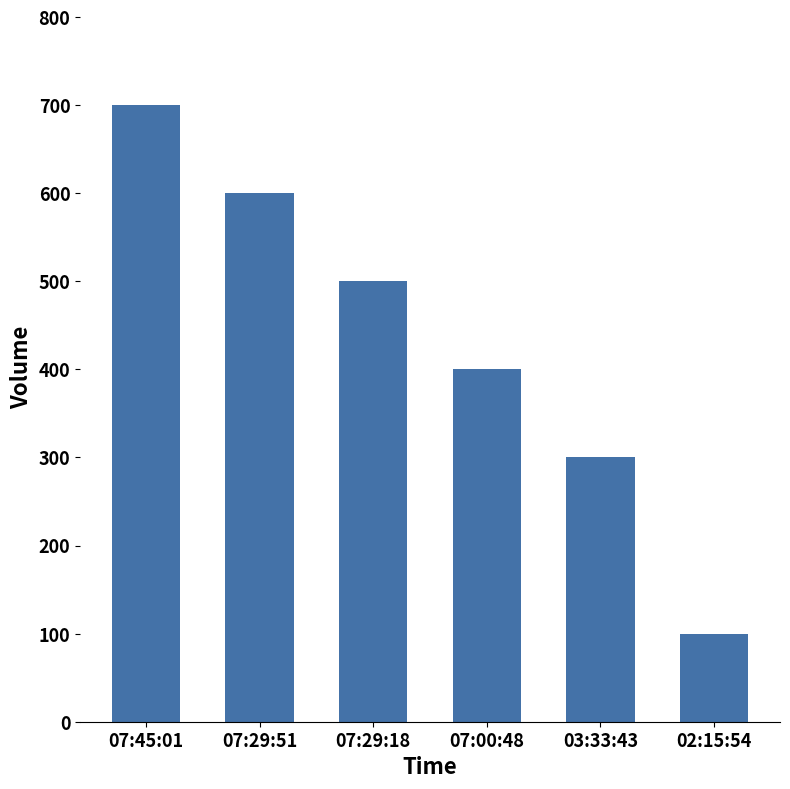

List the labels in order of value, smallest first.

02:15:54, 03:33:43, 07:00:48, 07:29:18, 07:29:51, 07:45:01